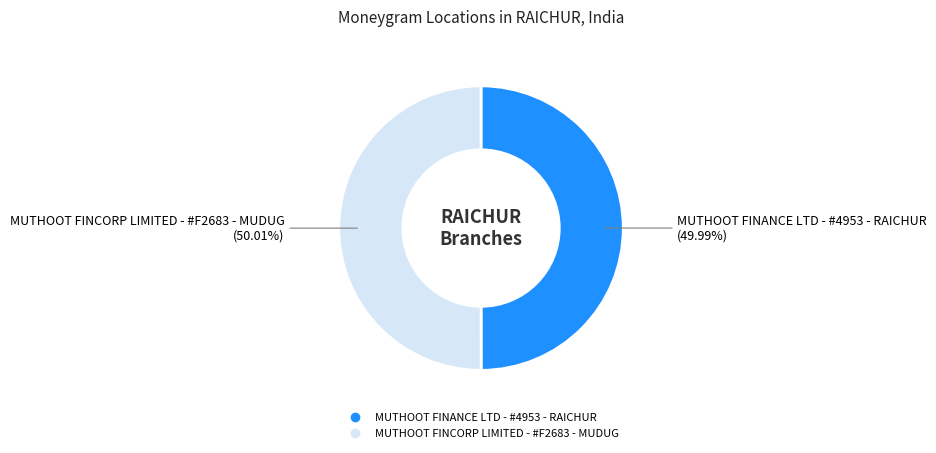

What is the ratio of the value at MUTHOOT FINCORP LIMITED - #F2683 - MUDUG to the value at MUTHOOT FINANCE LTD - #4953 - RAICHUR?

1.0